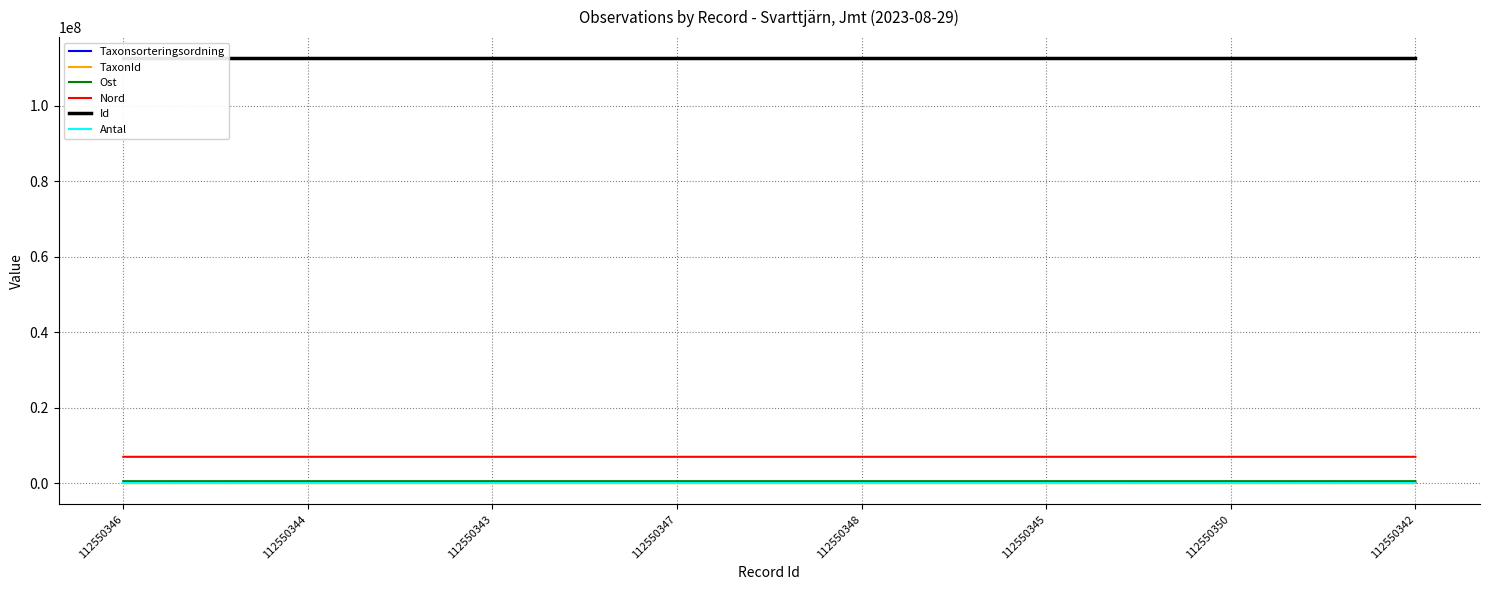

True or false: Ost has a value of 529965 at 112550348.

True